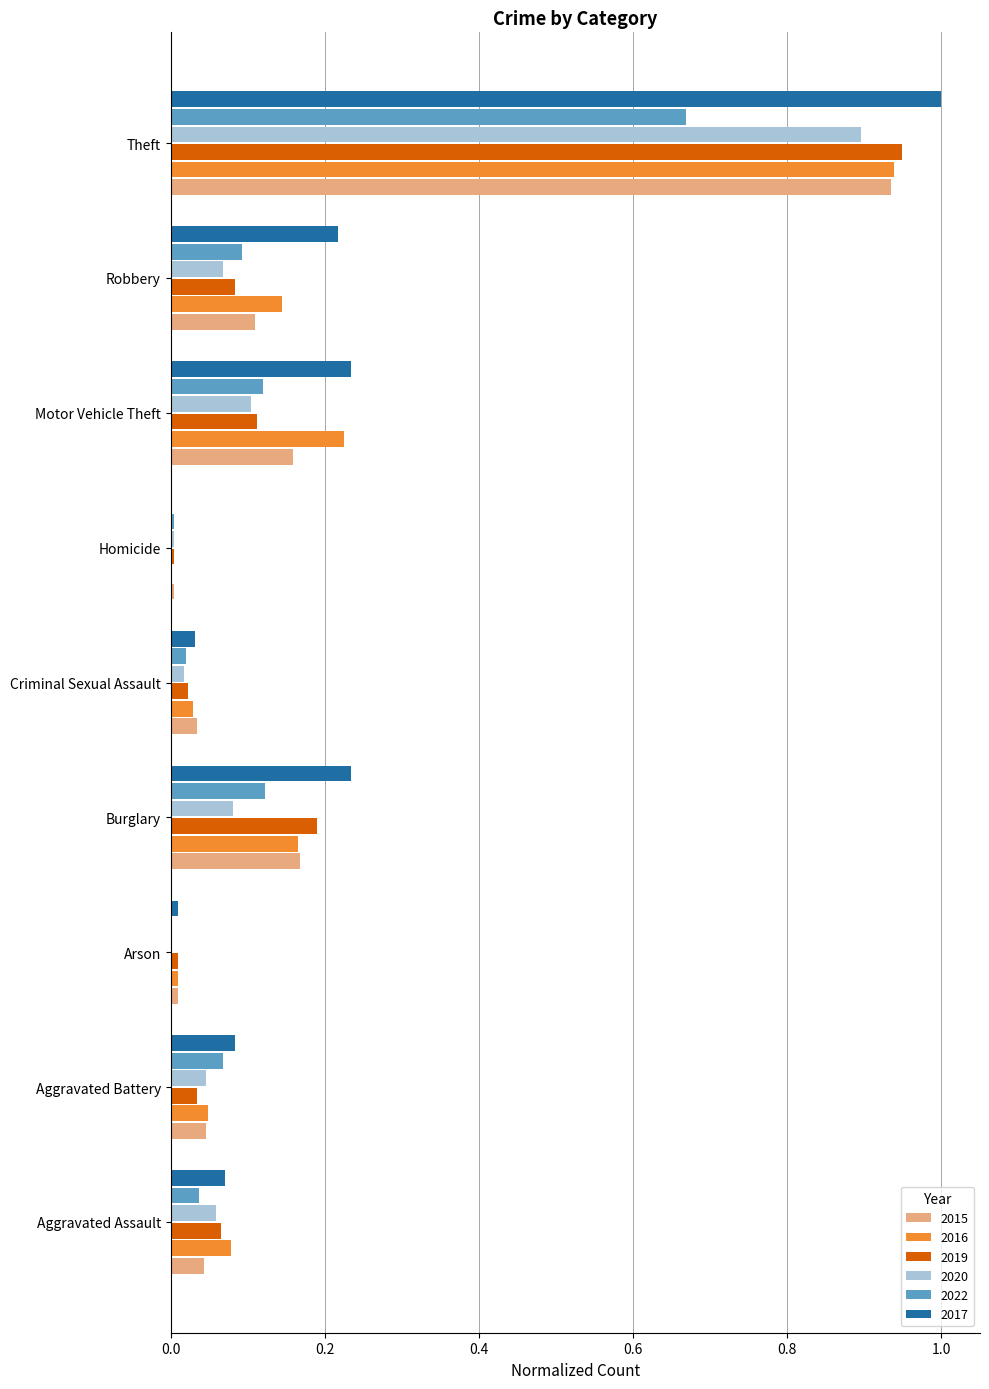

Which series has the widest spread of values?

2017